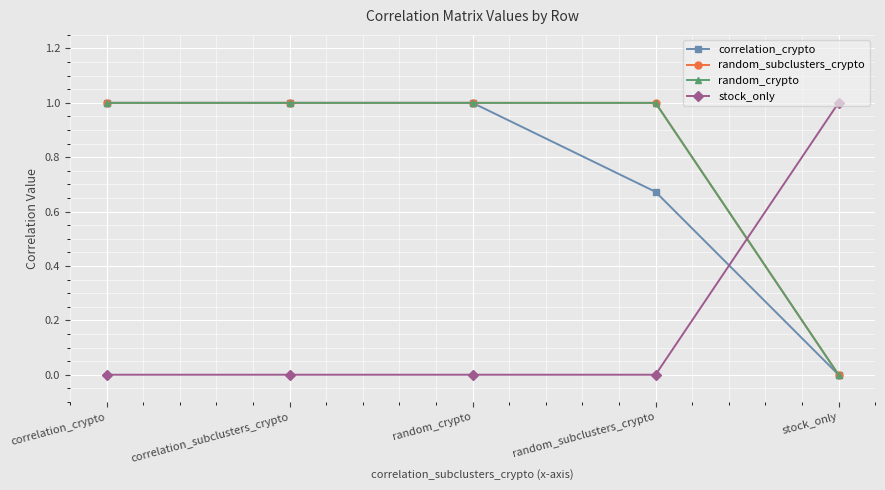

Does the chart have visible grid lines?

Yes